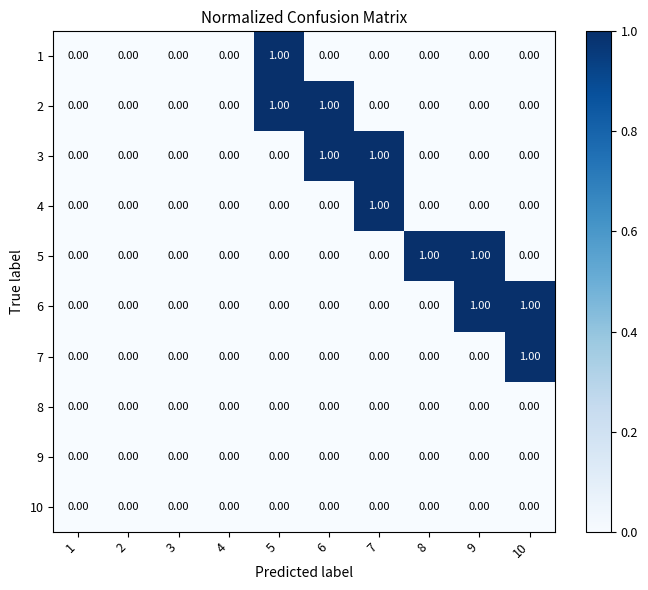

What is the maximum value shown in the chart?

1